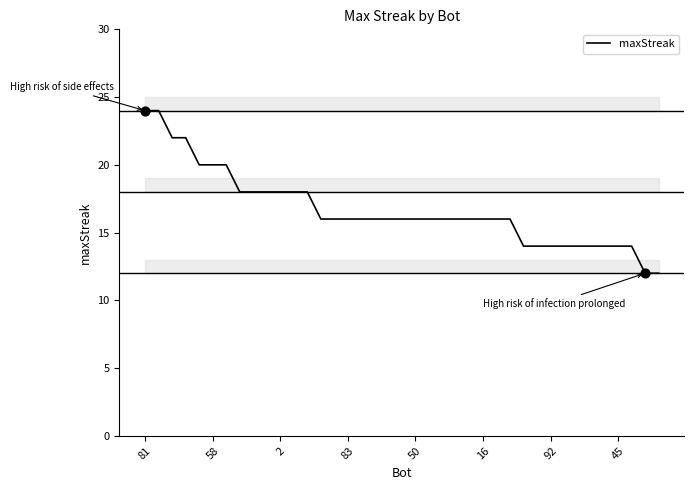

The maxStreak series shows 21 at 50. True or false?

False